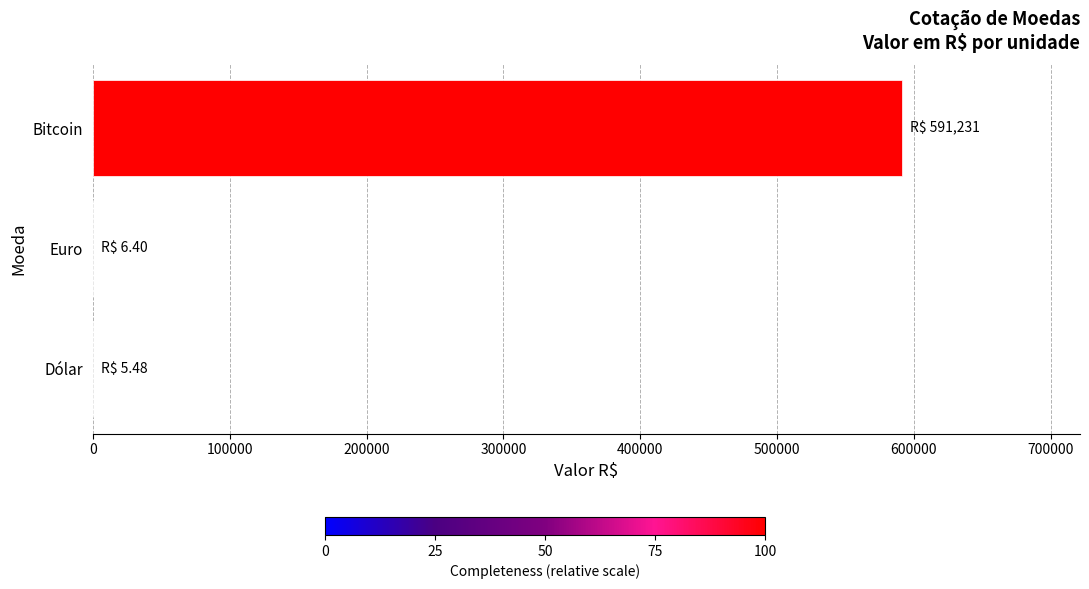

What is the sum of all values?

591242.9